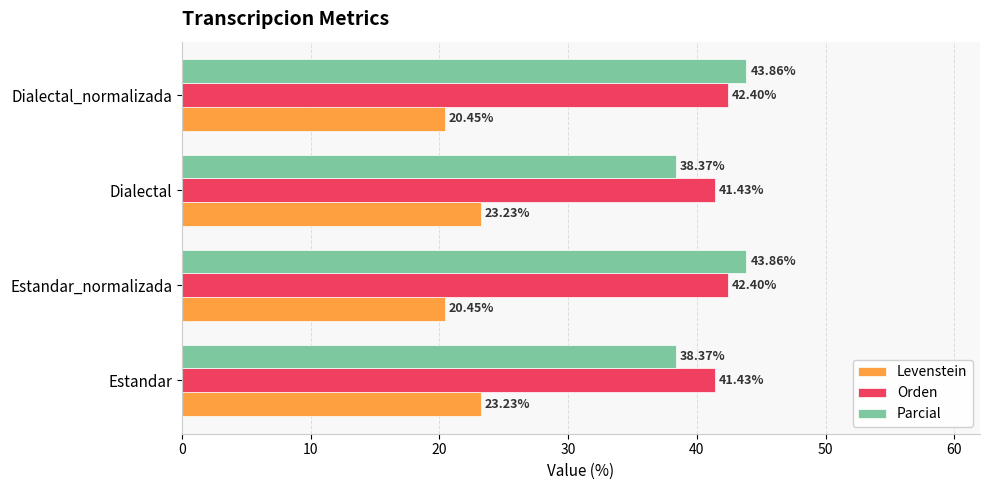

How many categories are shown in the chart?

4